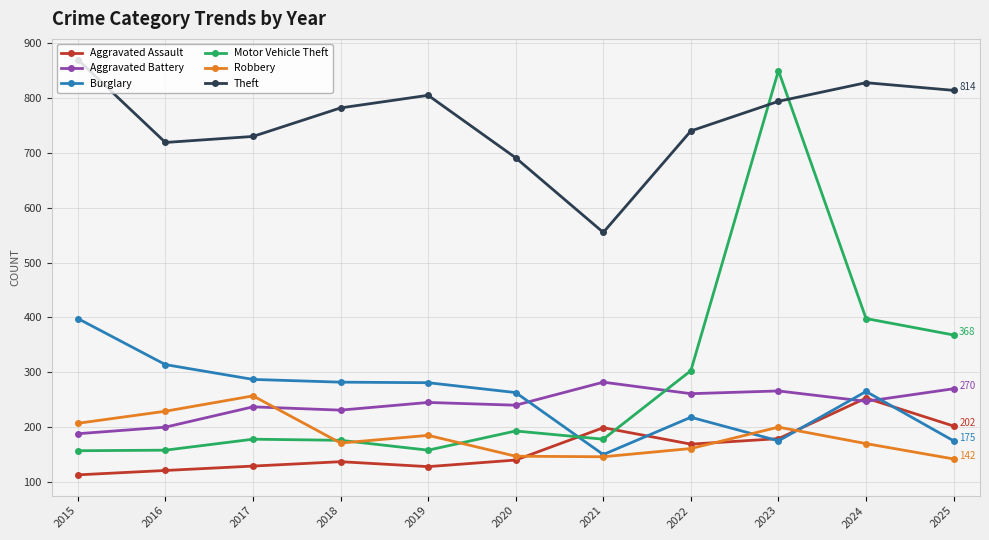

What is the approximate value of Theft at 2018, to the nearest 10?

780